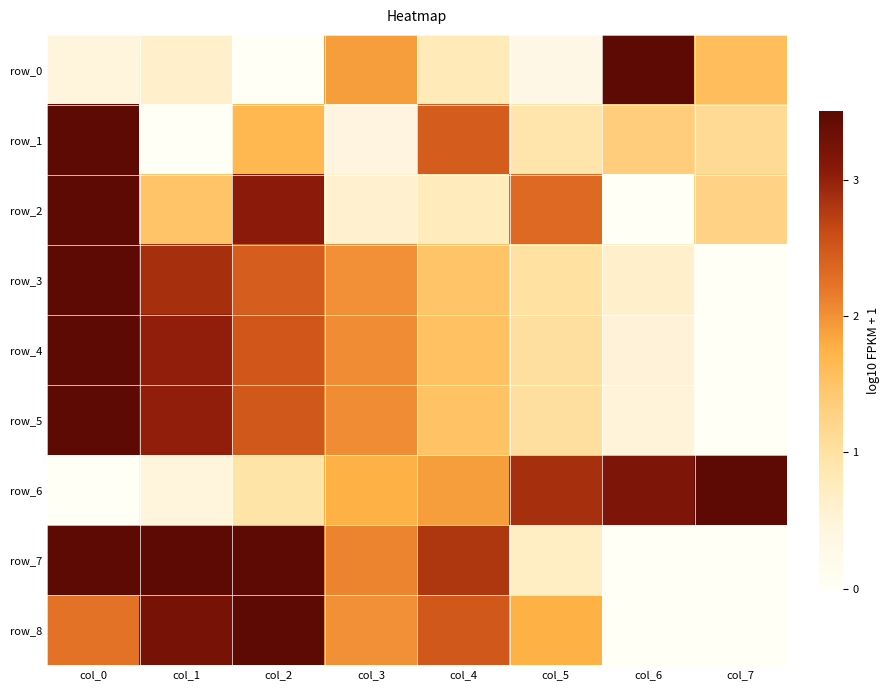

How many data points in row_5 are less than 2?

4